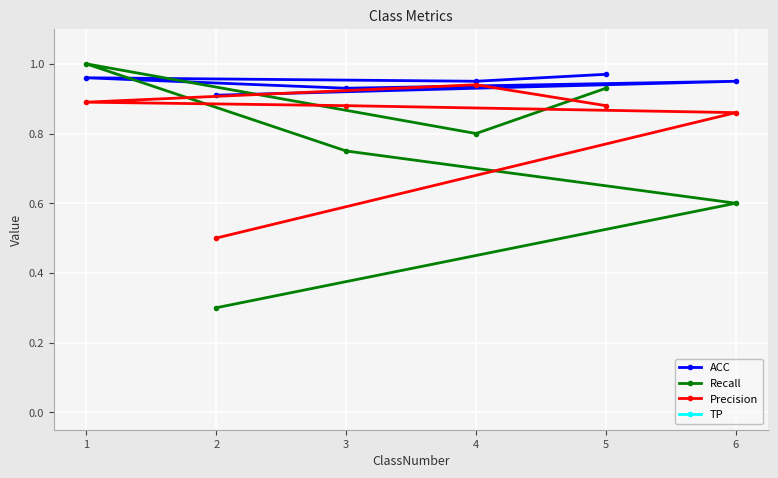

The ACC series shows 1.3 at 4. True or false?

False